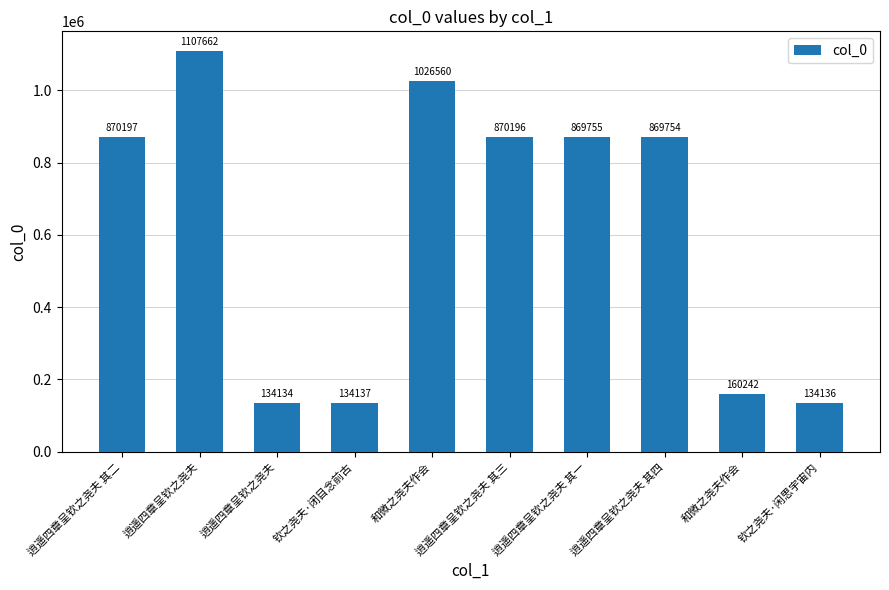

How many bars are there in total?

10